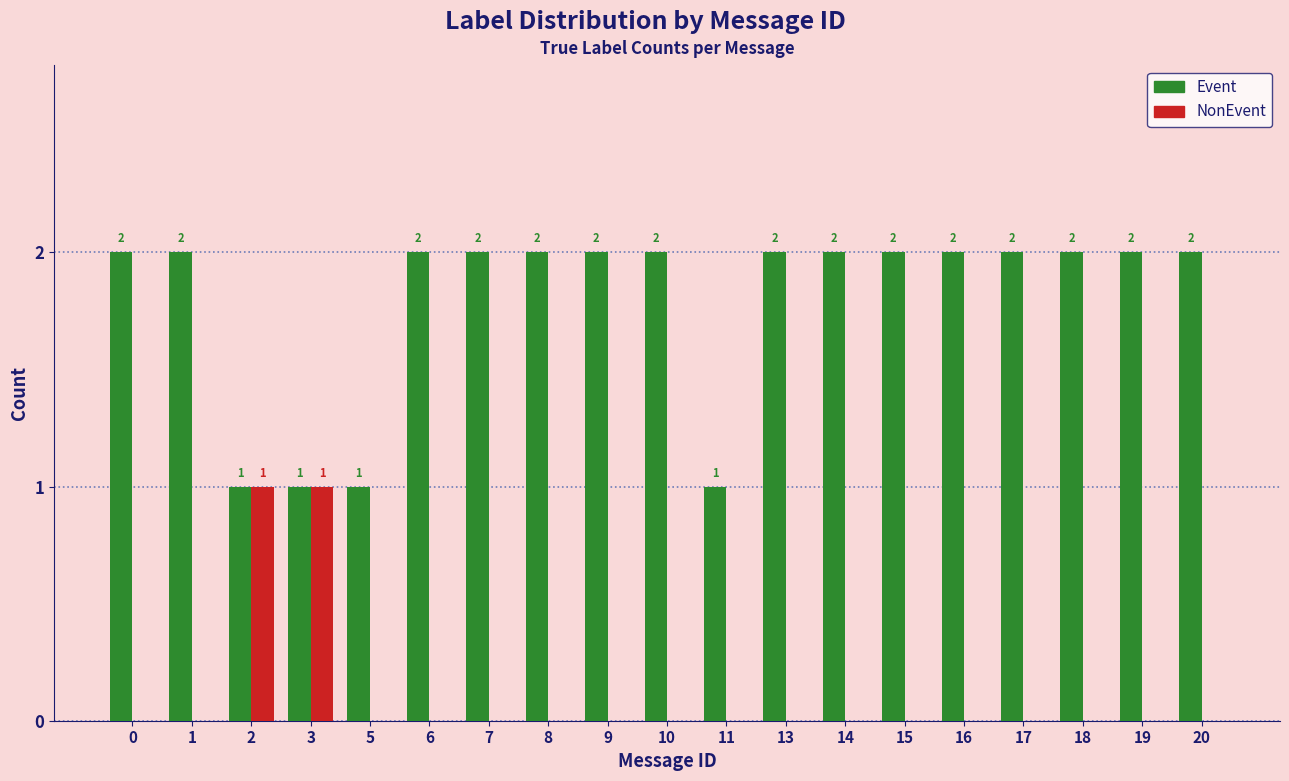

Between 5 and 15, which series saw the biggest shift?

Event